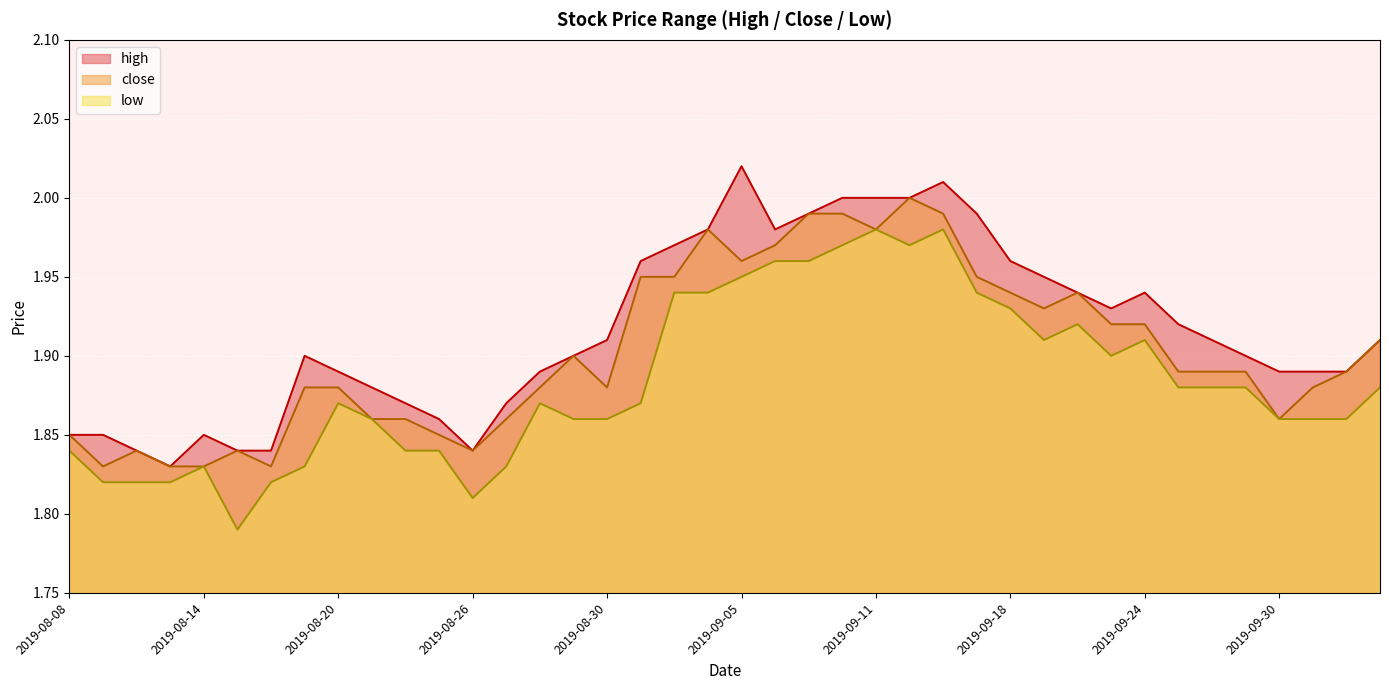

Reading left to right, list all the values displayed in this chart.

high: 2019-08-08=1.9	2019-08-09=1.9	2019-08-12=1.8	2019-08-13=1.8	2019-08-14=1.9	2019-08-15=1.8	2019-08-16=1.8	2019-08-19=1.9	2019-08-20=1.9	2019-08-21=1.9	2019-08-22=1.9	2019-08-23=1.9	2019-08-26=1.8	2019-08-27=1.9	2019-08-28=1.9	2019-08-29=1.9	2019-08-30=1.9	2019-09-02=2.0	2019-09-03=2.0	2019-09-04=2.0	2019-09-05=2.0	2019-09-06=2.0	2019-09-09=2.0	2019-09-10=2.0	2019-09-11=2.0	2019-09-12=2.0	2019-09-16=2.0	2019-09-17=2.0	2019-09-18=2.0	2019-09-19=1.9	2019-09-20=1.9	2019-09-23=1.9	2019-09-24=1.9	2019-09-25=1.9	2019-09-26=1.9	2019-09-27=1.9	2019-09-30=1.9	2019-10-08=1.9	2019-10-09=1.9	2019-10-10=1.9
close: 2019-08-08=1.9	2019-08-09=1.8	2019-08-12=1.8	2019-08-13=1.8	2019-08-14=1.8	2019-08-15=1.8	2019-08-16=1.8	2019-08-19=1.9	2019-08-20=1.9	2019-08-21=1.9	2019-08-22=1.9	2019-08-23=1.9	2019-08-26=1.8	2019-08-27=1.9	2019-08-28=1.9	2019-08-29=1.9	2019-08-30=1.9	2019-09-02=1.9	2019-09-03=1.9	2019-09-04=2.0	2019-09-05=2.0	2019-09-06=2.0	2019-09-09=2.0	2019-09-10=2.0	2019-09-11=2.0	2019-09-12=2.0	2019-09-16=2.0	2019-09-17=1.9	2019-09-18=1.9	2019-09-19=1.9	2019-09-20=1.9	2019-09-23=1.9	2019-09-24=1.9	2019-09-25=1.9	2019-09-26=1.9	2019-09-27=1.9	2019-09-30=1.9	2019-10-08=1.9	2019-10-09=1.9	2019-10-10=1.9
low: 2019-08-08=1.8	2019-08-09=1.8	2019-08-12=1.8	2019-08-13=1.8	2019-08-14=1.8	2019-08-15=1.8	2019-08-16=1.8	2019-08-19=1.8	2019-08-20=1.9	2019-08-21=1.9	2019-08-22=1.8	2019-08-23=1.8	2019-08-26=1.8	2019-08-27=1.8	2019-08-28=1.9	2019-08-29=1.9	2019-08-30=1.9	2019-09-02=1.9	2019-09-03=1.9	2019-09-04=1.9	2019-09-05=1.9	2019-09-06=2.0	2019-09-09=2.0	2019-09-10=2.0	2019-09-11=2.0	2019-09-12=2.0	2019-09-16=2.0	2019-09-17=1.9	2019-09-18=1.9	2019-09-19=1.9	2019-09-20=1.9	2019-09-23=1.9	2019-09-24=1.9	2019-09-25=1.9	2019-09-26=1.9	2019-09-27=1.9	2019-09-30=1.9	2019-10-08=1.9	2019-10-09=1.9	2019-10-10=1.9